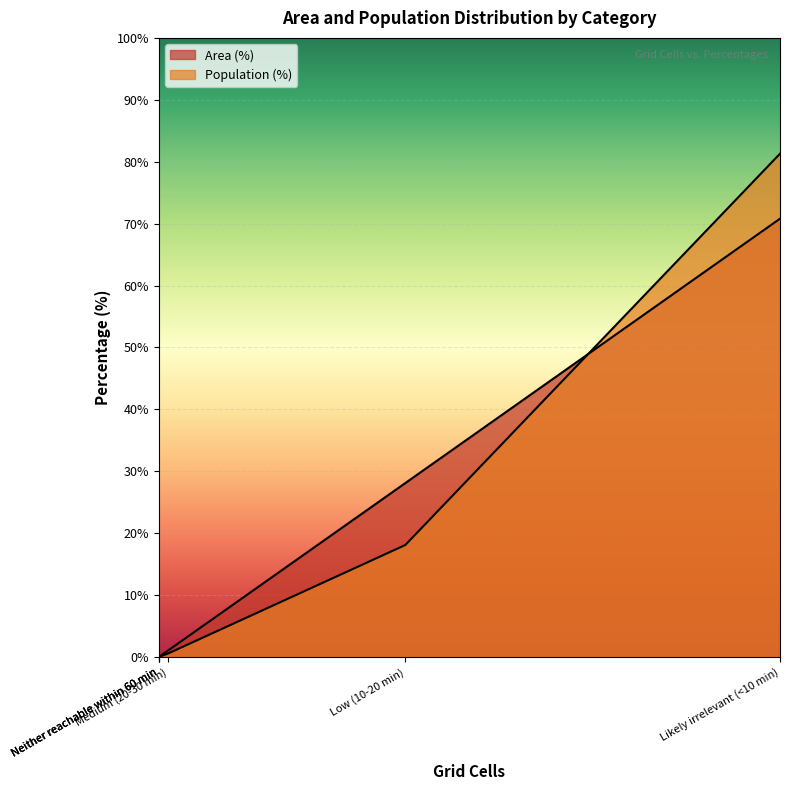

Rank the series at Likely irrelevant (<10 min) from lowest to highest value.

Area (%), Population (%)